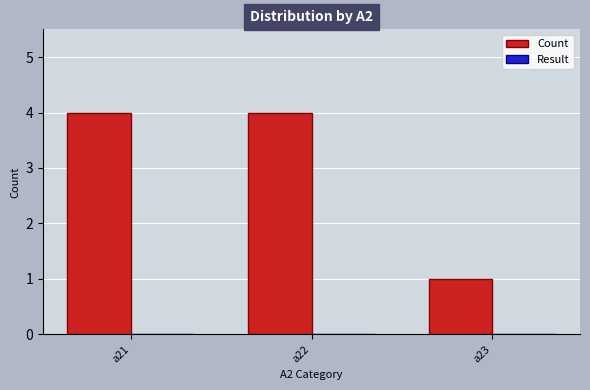

At which label is the value closest to 2?

a23